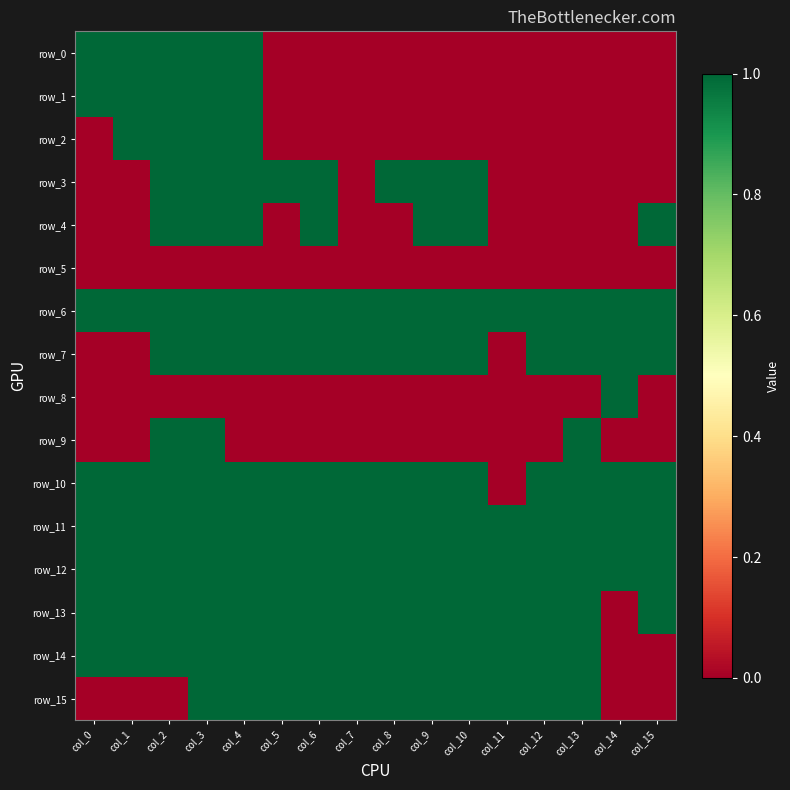

At which category does the chart reach its peak across all series?

col_0